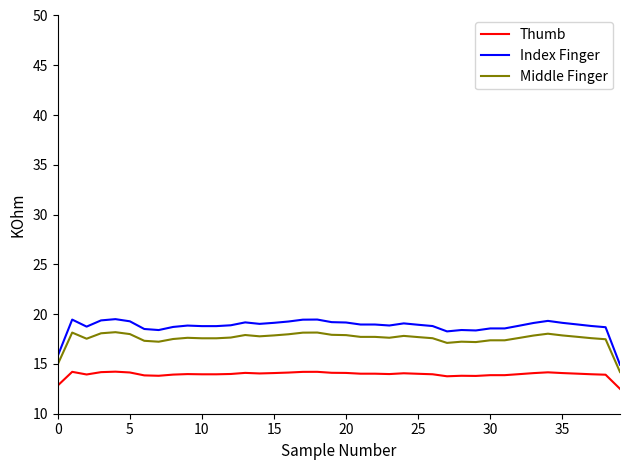

True or false: Middle Finger and Thumb cross at least once.

False